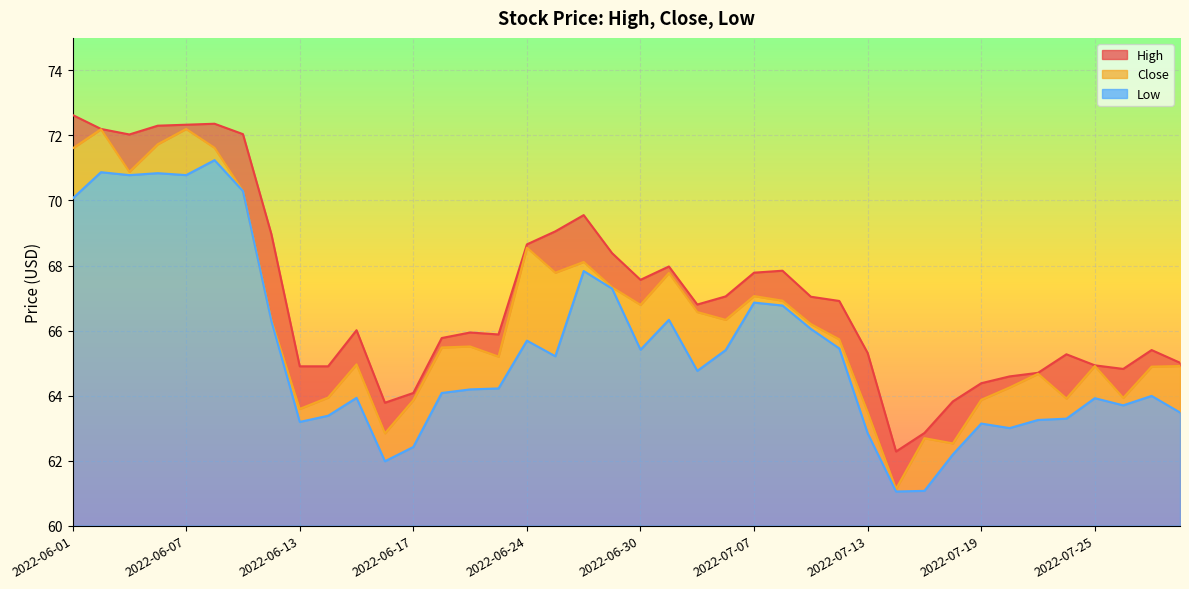

Rank the categories by Close value from highest to lowest.

2022-06-07, 2022-06-02, 2022-06-06, 2022-06-08, 2022-06-01, 2022-06-03, 2022-06-09, 2022-06-24, 2022-06-28, 2022-06-27, 2022-07-01, 2022-06-29, 2022-07-07, 2022-07-08, 2022-06-30, 2022-07-05, 2022-06-10, 2022-07-06, 2022-07-11, 2022-07-12, 2022-06-22, 2022-06-21, 2022-06-23, 2022-06-15, 2022-07-25, 2022-07-28, 2022-07-27, 2022-07-21, 2022-07-20, 2022-06-14, 2022-07-26, 2022-07-22, 2022-07-19, 2022-06-17, 2022-06-13, 2022-07-13, 2022-06-16, 2022-07-15, 2022-07-18, 2022-07-14